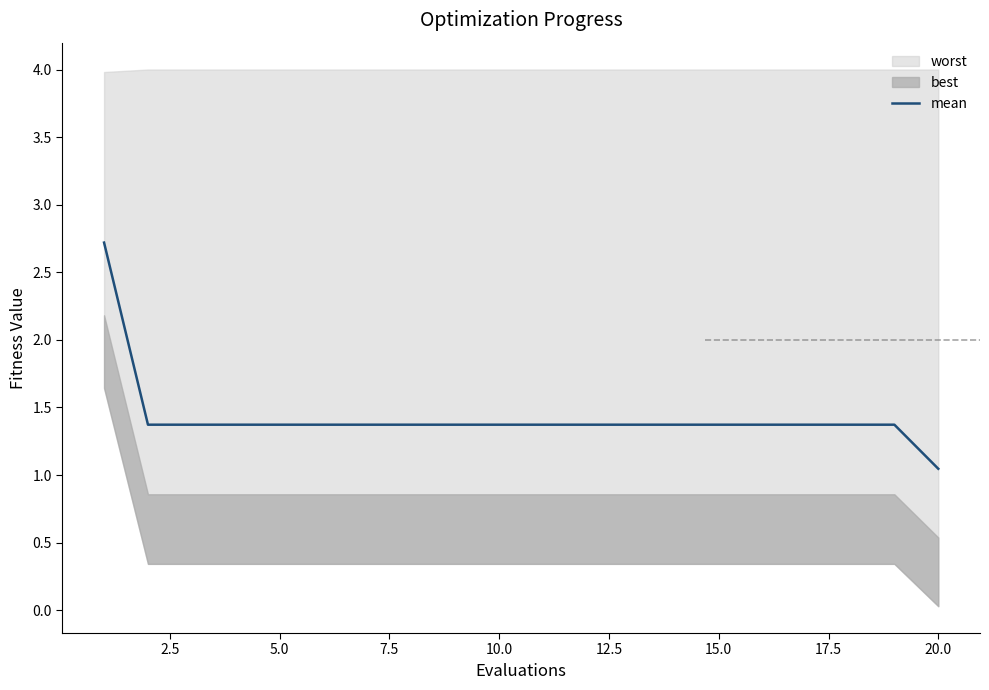

Reading left to right, transcribe all the data shown in this chart.

2.7	1.4	1.4	1.4	1.4	1.4	1.4	1.4	1.4	1.4	1.4	1.4	1.4	1.4	1.4	1.4	1.4	1.4	1.4	1.0